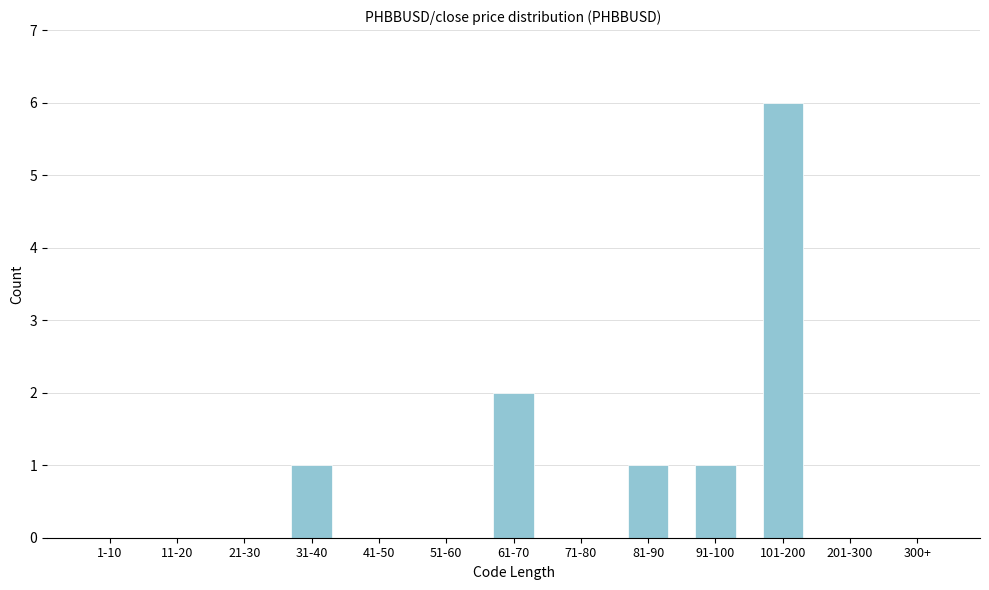

Reading right to left, list all the values displayed in this chart.

300+=0	201-300=0	101-200=6	91-100=1	81-90=1	71-80=0	61-70=2	51-60=0	41-50=0	31-40=1	21-30=0	11-20=0	1-10=0